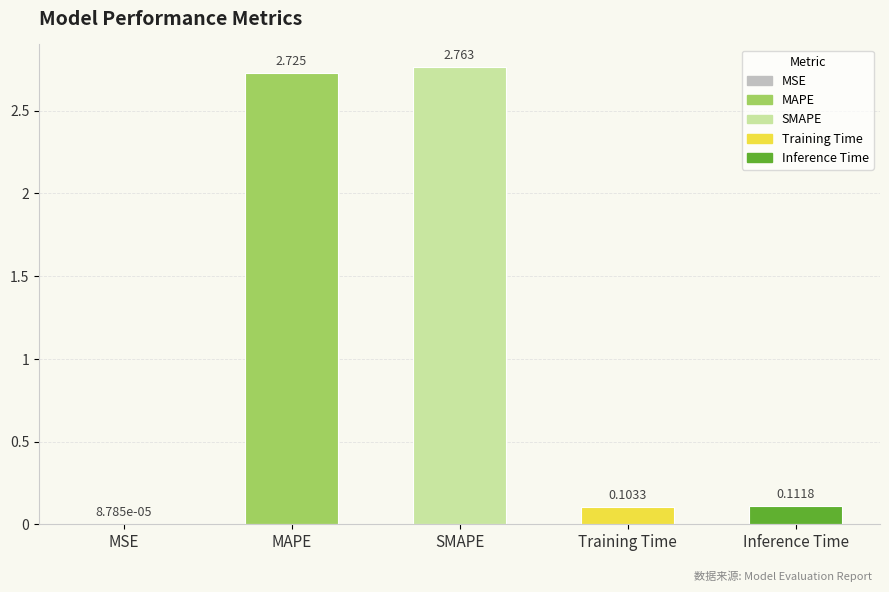

Which has a higher value, Inference Time or SMAPE?

SMAPE